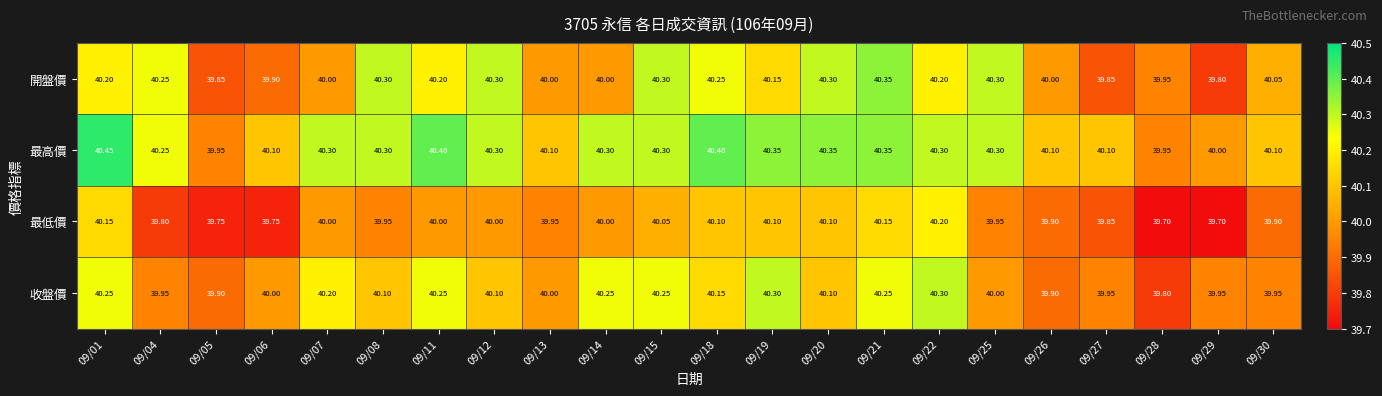

Count the number of data series in this chart.

4